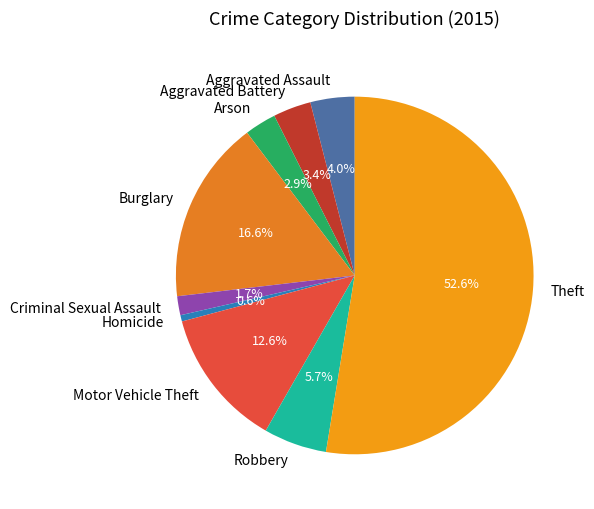

Rank the categories by value from lowest to highest.

Homicide, Criminal Sexual Assault, Arson, Aggravated Battery, Aggravated Assault, Robbery, Motor Vehicle Theft, Burglary, Theft